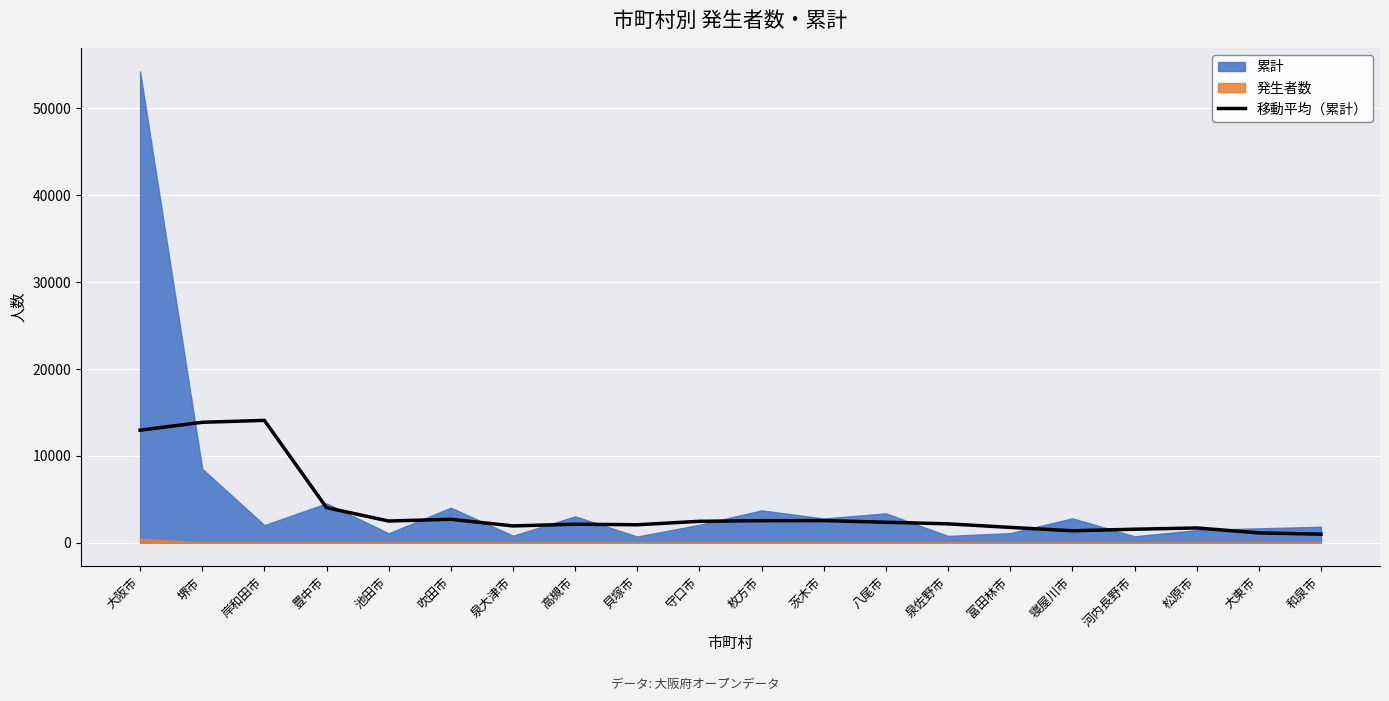

What value does the 移動平均（累計） series have at 泉大津市?

1939.4